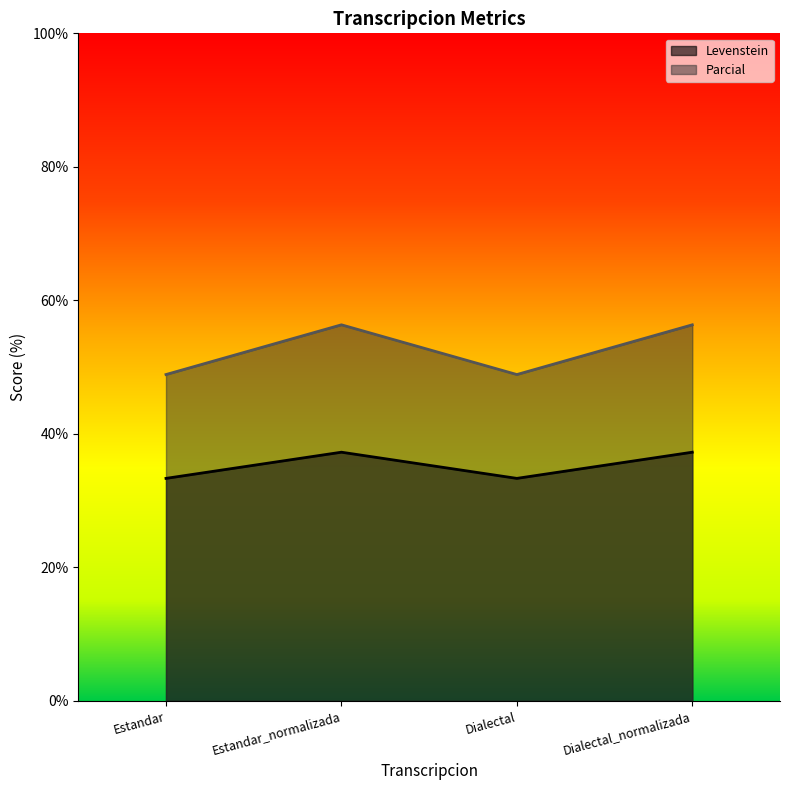

What position from the left is Dialectal_normalizada?

4